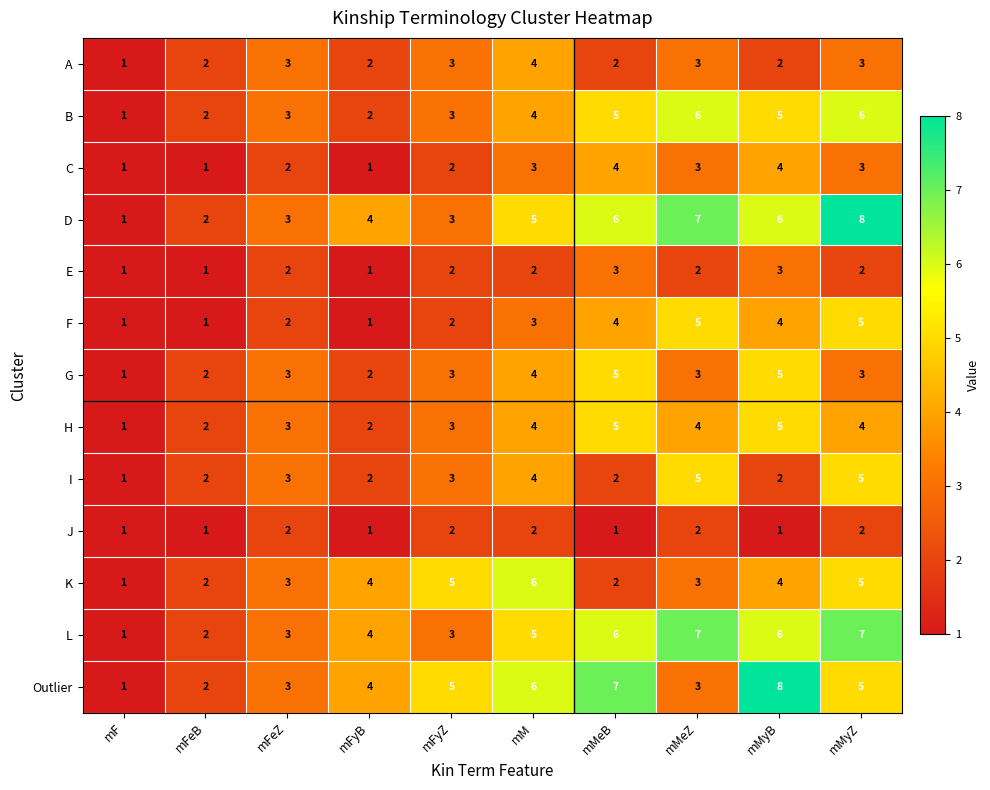

At which label is F closest to 3?

mM